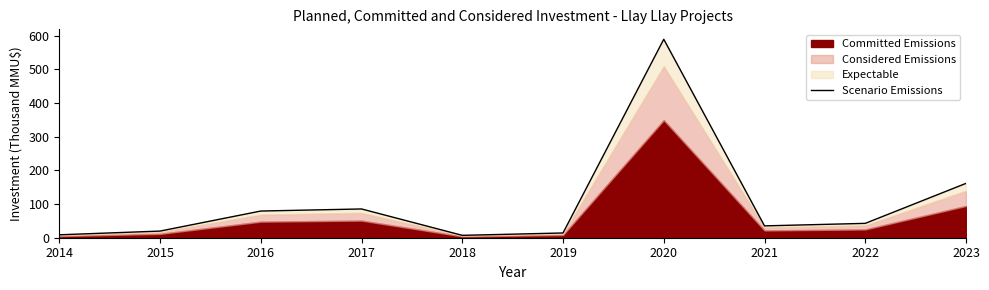

At which label does the data first exceed 42?

2016